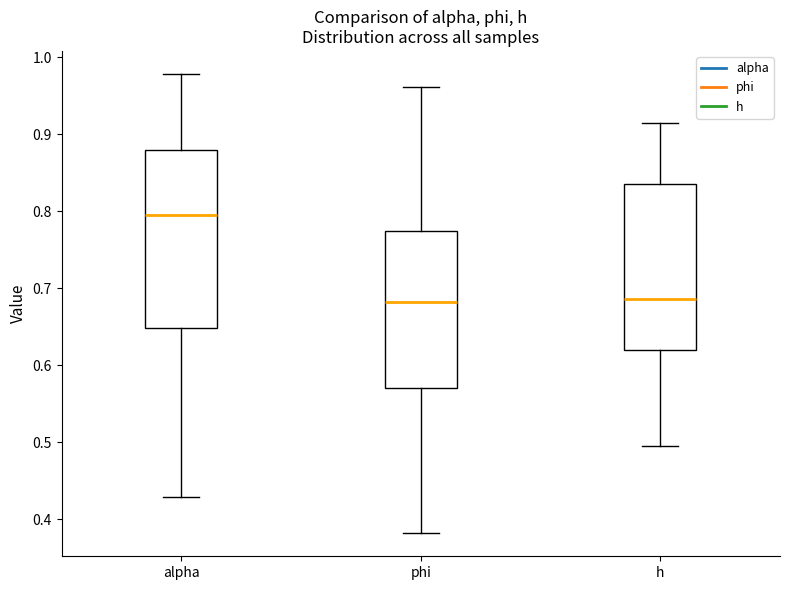

Reading left to right, read every box against the y-axis: the position of its median line, the range the box covers, and the ends of its whiskers. The values are not printed on the chart, so give them approximately, as read against the axis.

alpha: median 0.79, box 0.65 to 0.88, whiskers 0.43 to 0.98
phi: median 0.68, box 0.57 to 0.77, whiskers 0.38 to 0.96
h: median 0.69, box 0.62 to 0.84, whiskers 0.50 to 0.91